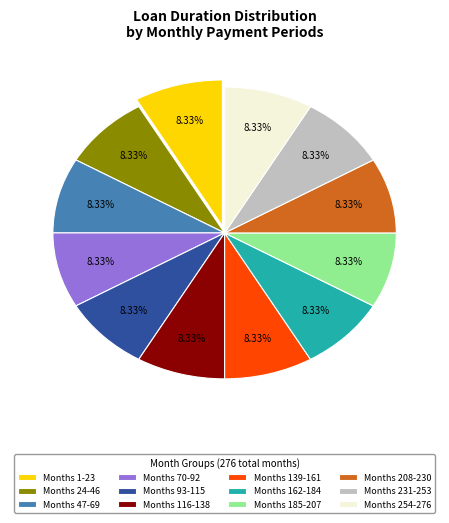

To the nearest percent, what is the average slice percentage?

8%